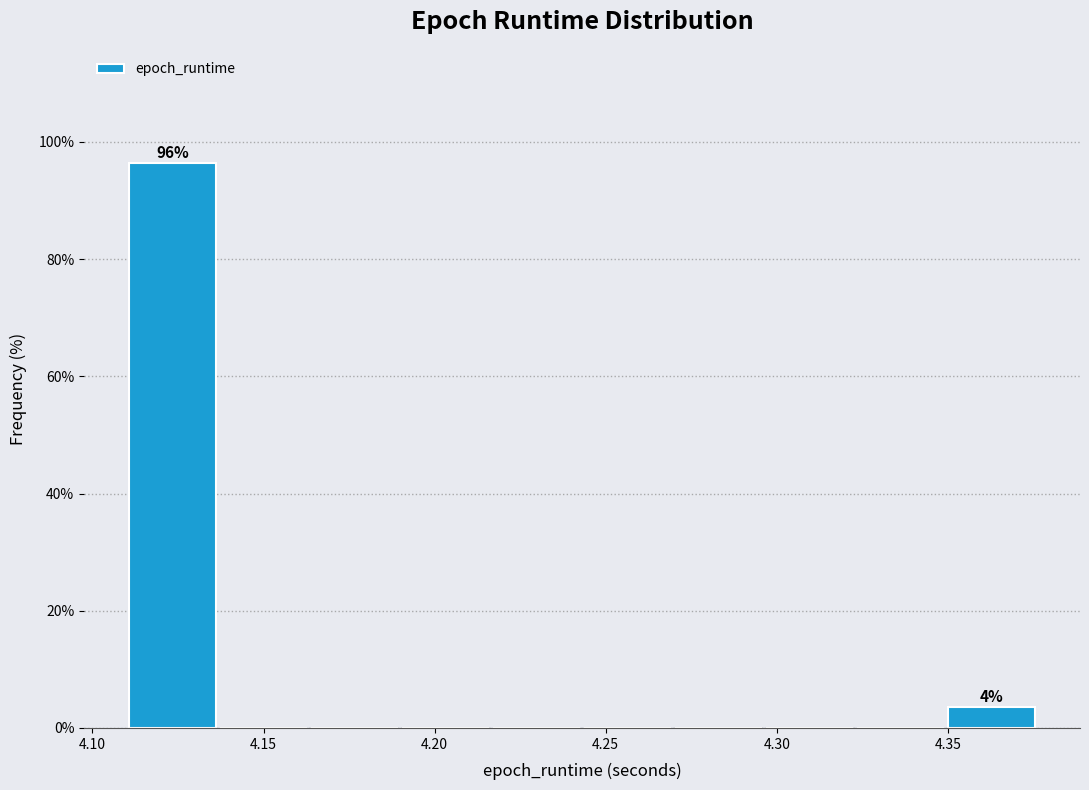

Which range on the x-axis has the tallest bar?

4.110 to 4.135